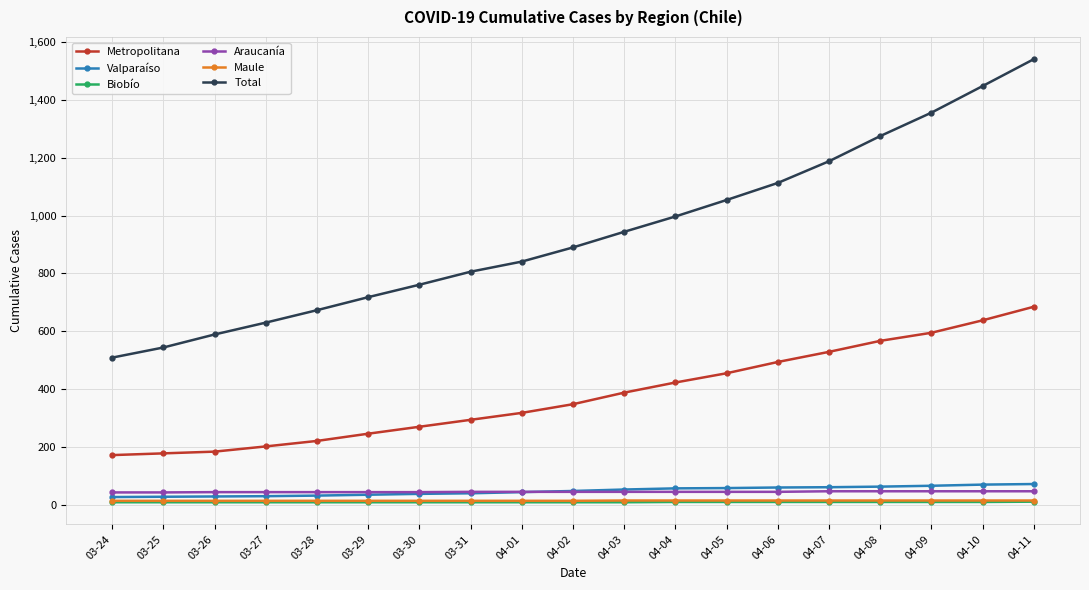

Is the value of Biobío at 03-24 greater than the value of Araucanía at 04-10?

No